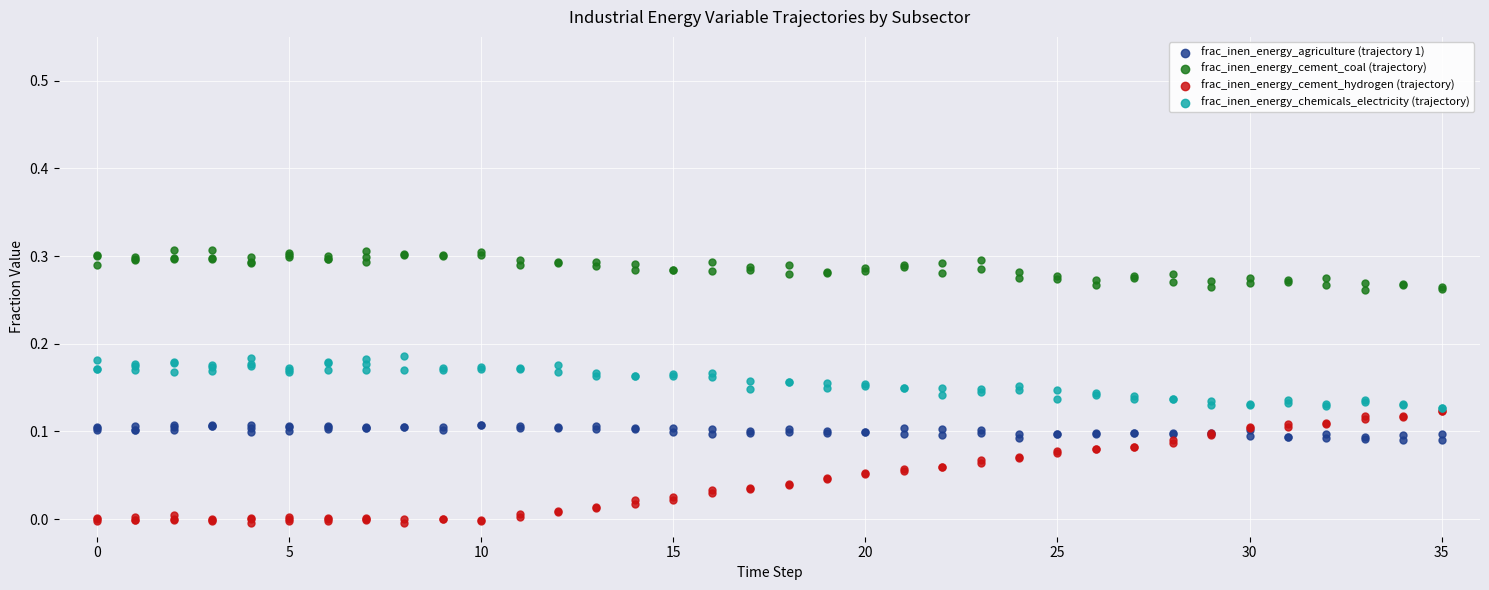

What are all the series names shown in the legend?

frac_inen_energy_agriculture (trajectory 1), frac_inen_energy_cement_coal (trajectory), frac_inen_energy_cement_hydrogen (trajectory), frac_inen_energy_chemicals_electricity (trajectory)